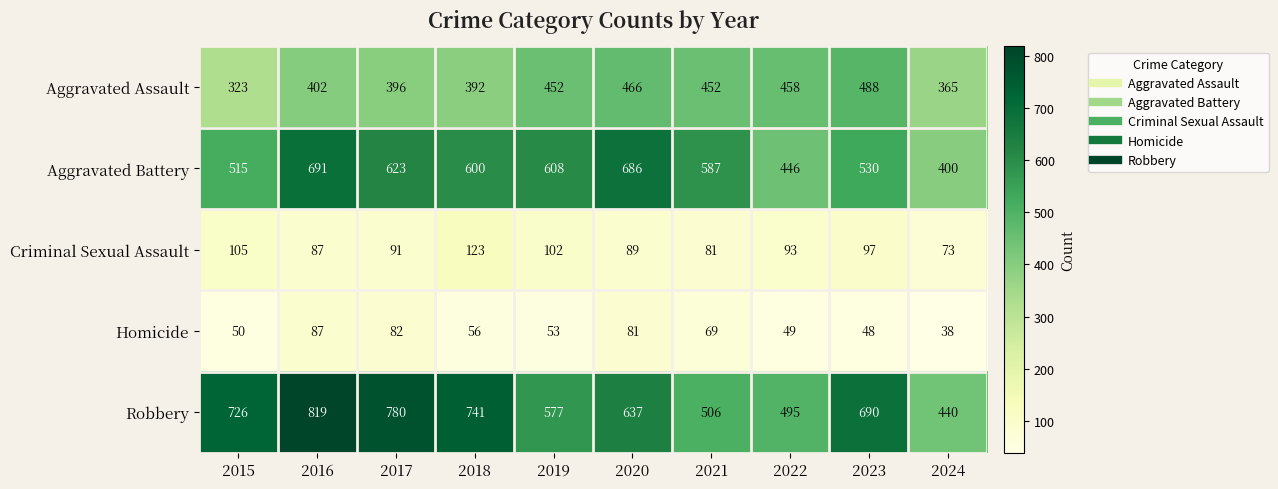

Which series changed the most between 2019 and 2022?

Aggravated Battery